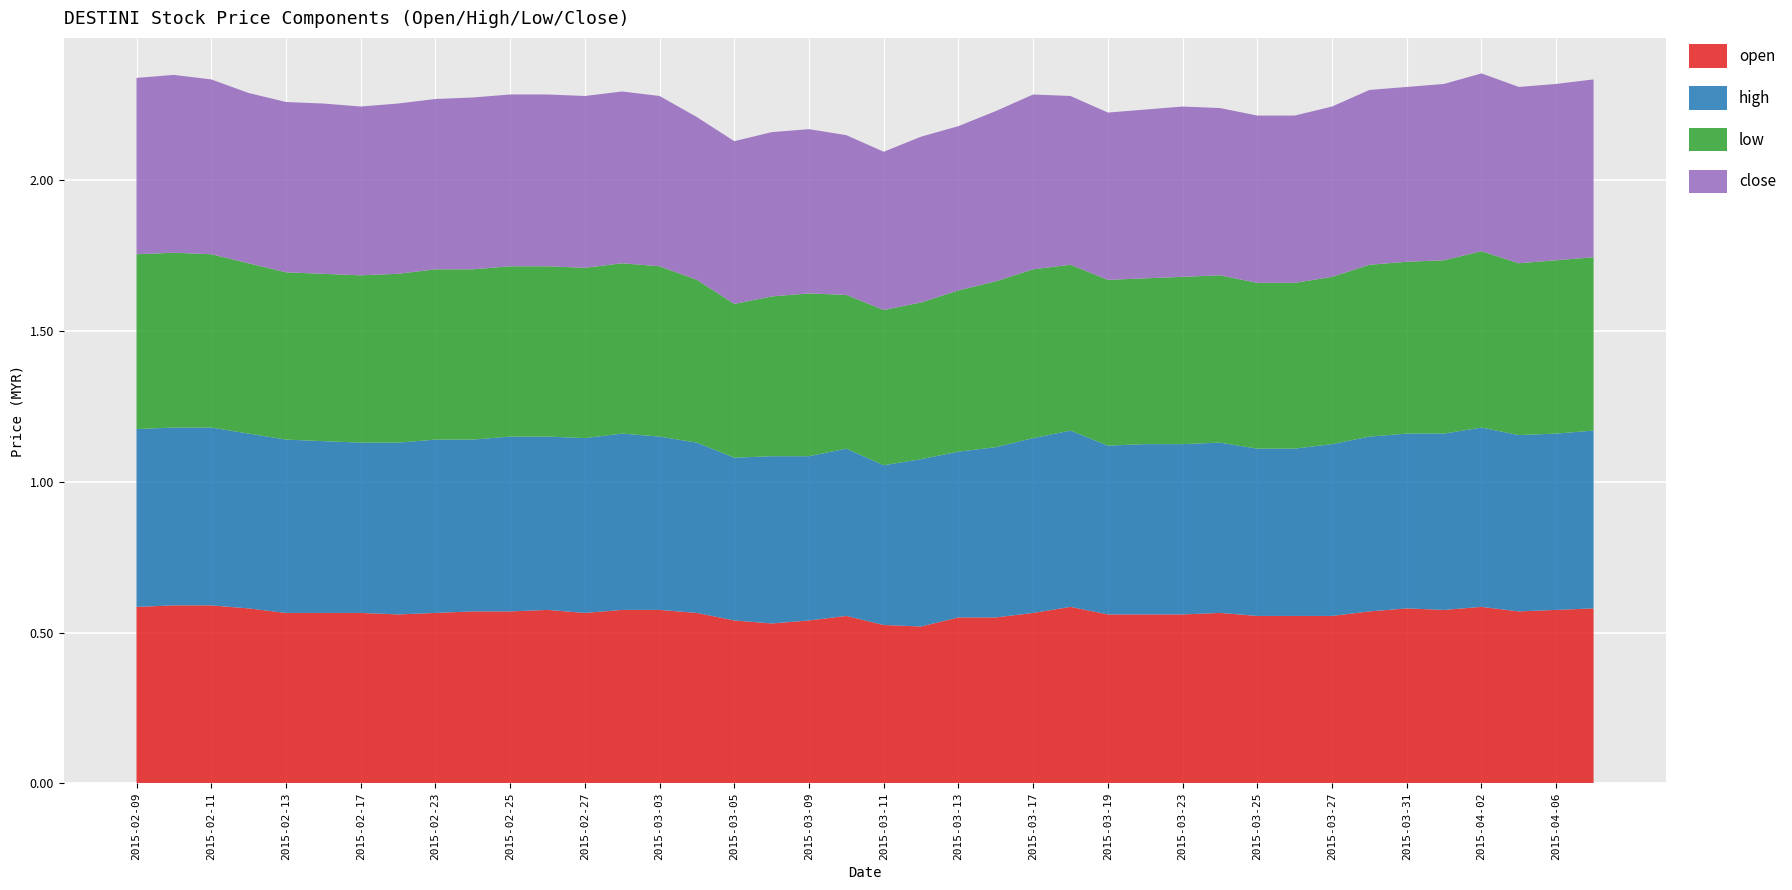

Reading left to right, extract all data points from this chart.

open: 0.6	0.6	0.6	0.6	0.6	0.6	0.6	0.6	0.6	0.6	0.6	0.6	0.6	0.6	0.6	0.6	0.5	0.5	0.5	0.6	0.5	0.5	0.6	0.6	0.6	0.6	0.6	0.6	0.6	0.6	0.6	0.6	0.6	0.6	0.6	0.6	0.6	0.6	0.6	0.6
high: 0.6	0.6	0.6	0.6	0.6	0.6	0.6	0.6	0.6	0.6	0.6	0.6	0.6	0.6	0.6	0.6	0.5	0.6	0.5	0.6	0.5	0.6	0.6	0.6	0.6	0.6	0.6	0.6	0.6	0.6	0.6	0.6	0.6	0.6	0.6	0.6	0.6	0.6	0.6	0.6
low: 0.6	0.6	0.6	0.6	0.6	0.6	0.6	0.6	0.6	0.6	0.6	0.6	0.6	0.6	0.6	0.5	0.5	0.5	0.5	0.5	0.5	0.5	0.5	0.6	0.6	0.6	0.6	0.6	0.6	0.6	0.6	0.6	0.6	0.6	0.6	0.6	0.6	0.6	0.6	0.6
close: 0.6	0.6	0.6	0.6	0.6	0.6	0.6	0.6	0.6	0.6	0.6	0.6	0.6	0.6	0.6	0.5	0.5	0.5	0.5	0.5	0.5	0.6	0.5	0.6	0.6	0.6	0.6	0.6	0.6	0.6	0.6	0.6	0.6	0.6	0.6	0.6	0.6	0.6	0.6	0.6